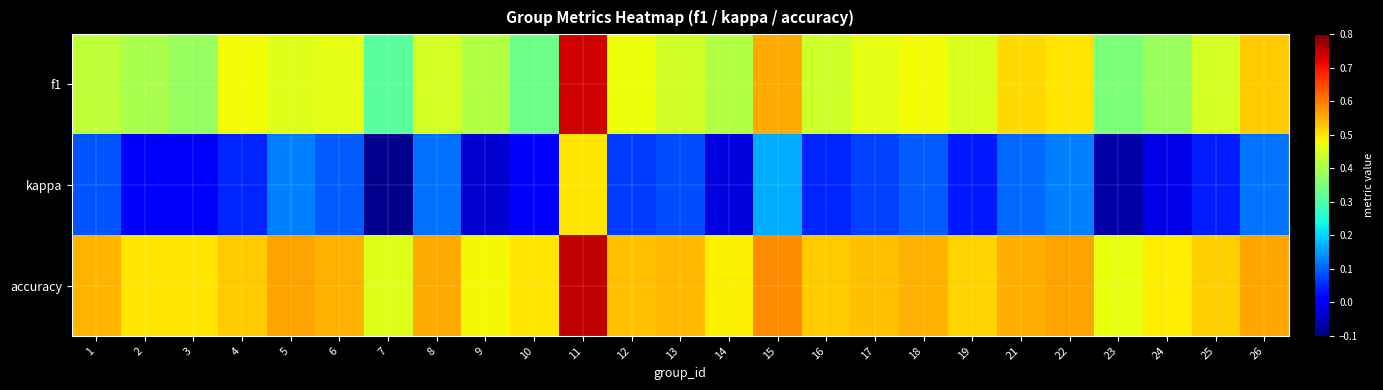

What is the spread (max minus min) of values at 4?

0.5